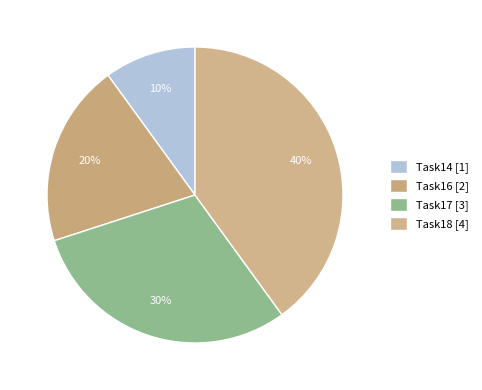

What is the change in value from Task16 to Task17?

+1